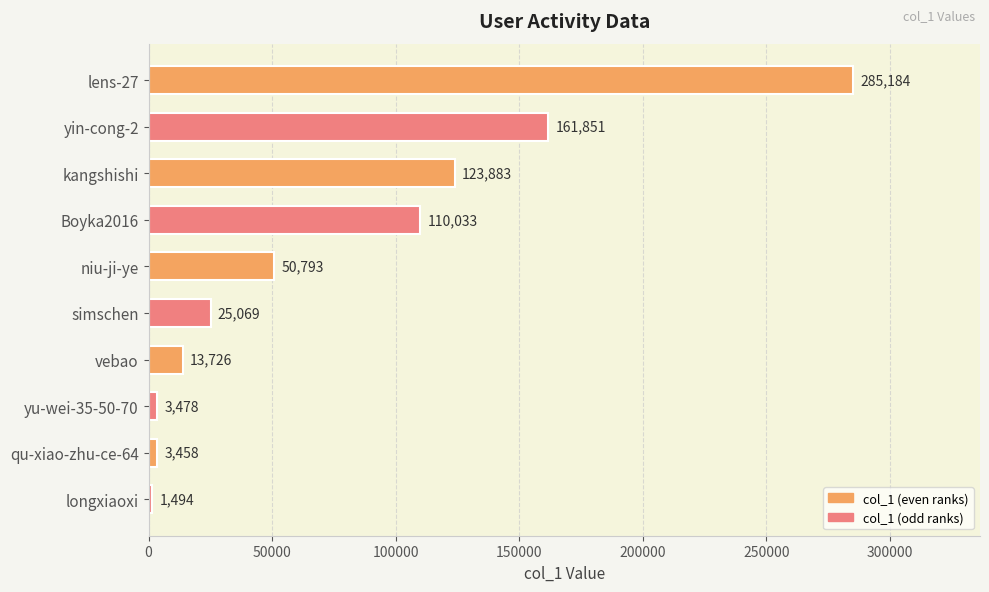

List the labels in order of value, smallest first.

longxiaoxi, qu-xiao-zhu-ce-64, yu-wei-35-50-70, vebao, simschen, niu-ji-ye, Boyka2016, kangshishi, yin-cong-2, lens-27